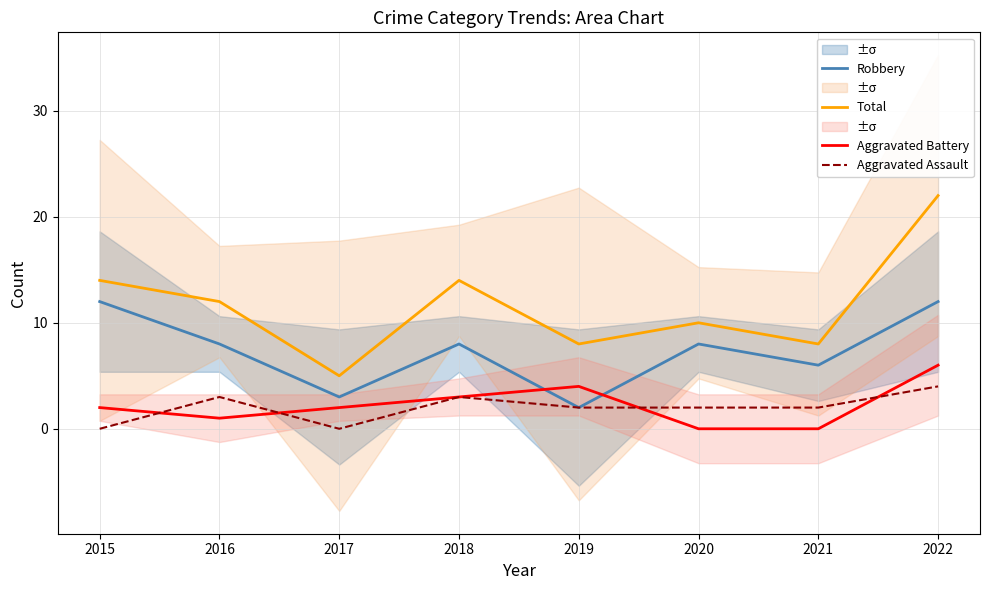

True or false: Aggravated Assault has a value of 2 at 2022.

False